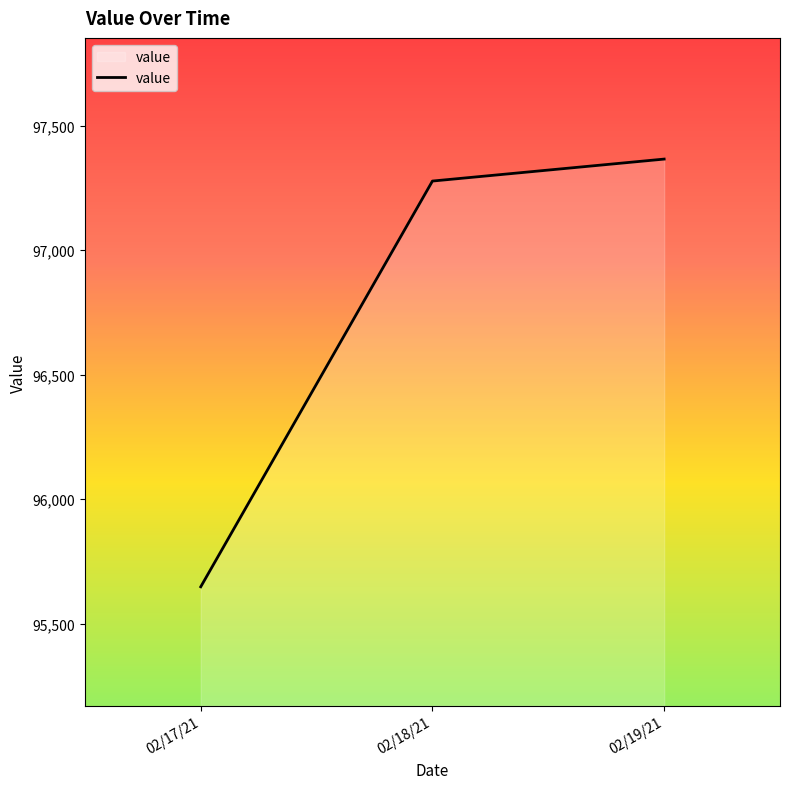

What is the sum of all values?

290291.2